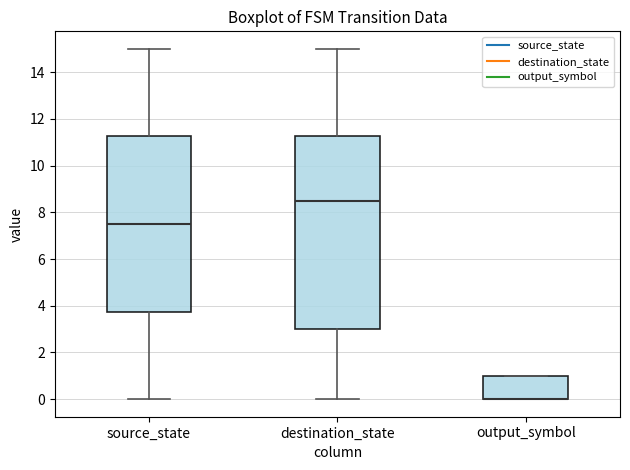

Reading left to right, read every box against the y-axis: the position of its median line, the range the box covers, and the ends of its whiskers. The values are not printed on the chart, so give them approximately, as read against the axis.

source_state: median 7.6, box 3.8 to 11.2, whiskers 0.0 to 15.0
destination_state: median 8.6, box 3.0 to 11.2, whiskers 0.0 to 15.0
output_symbol: median 0.0 (drawn on the box's lower edge), box 0.0 to 1.0, whiskers 0.0 to 1.0